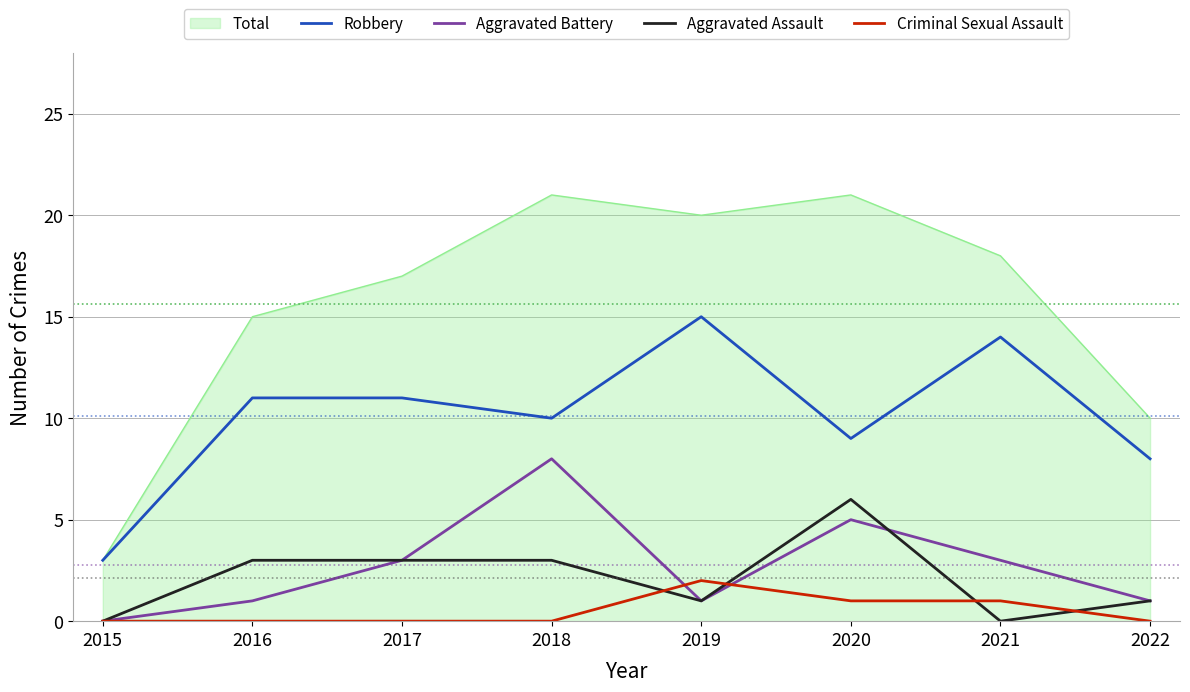

Which series has the largest total across all categories?

Total